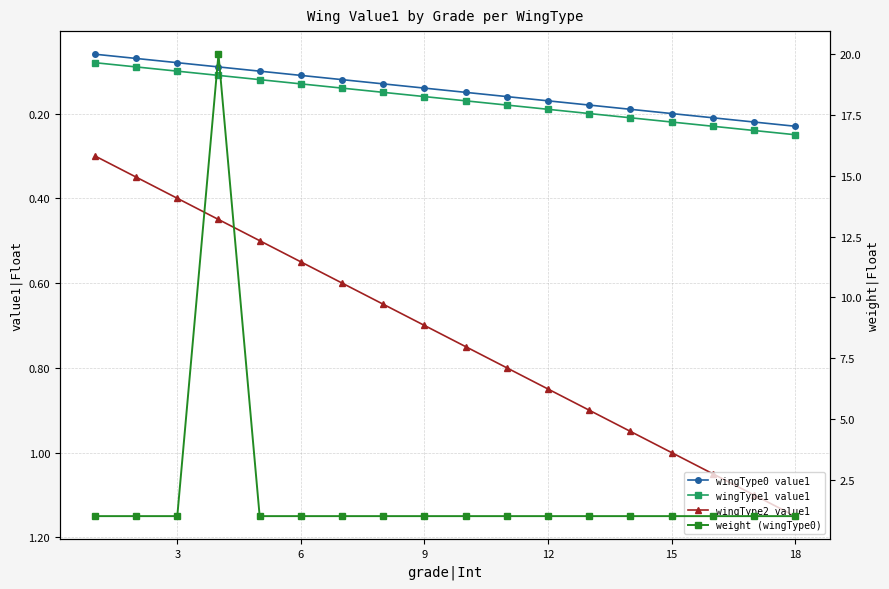

What are all the series names shown in the legend?

wingType0 value1, wingType1 value1, wingType2 value1, weight (wingType0)